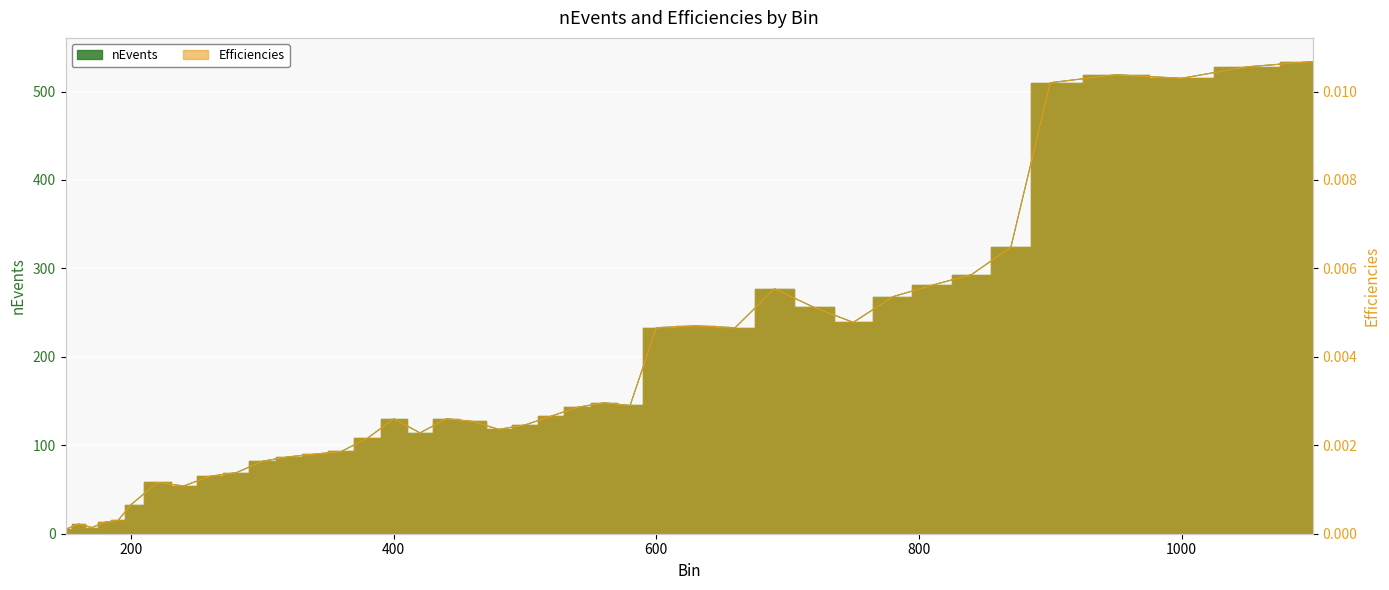

Does the chart display data point markers on the line(s)?

No